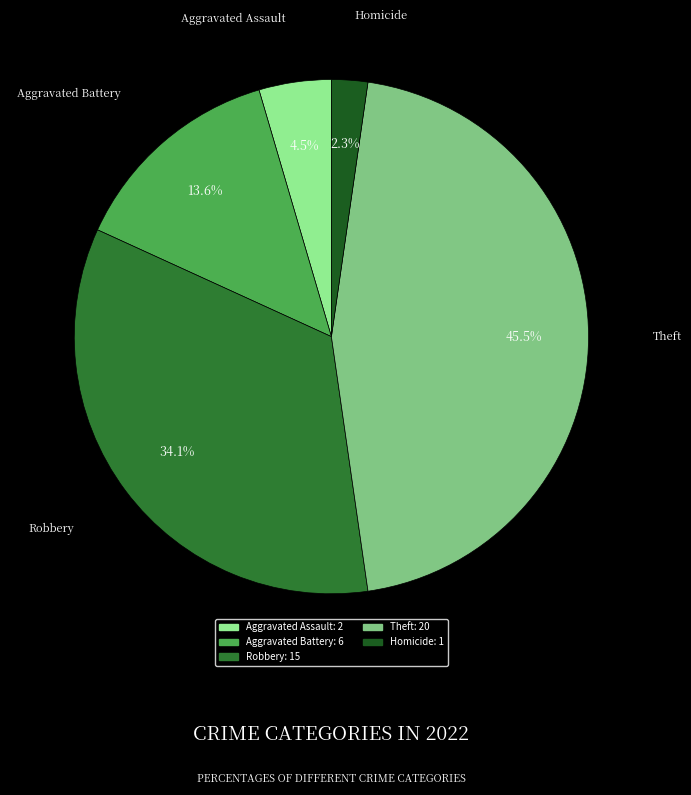

Is there a majority slice in this chart?

No